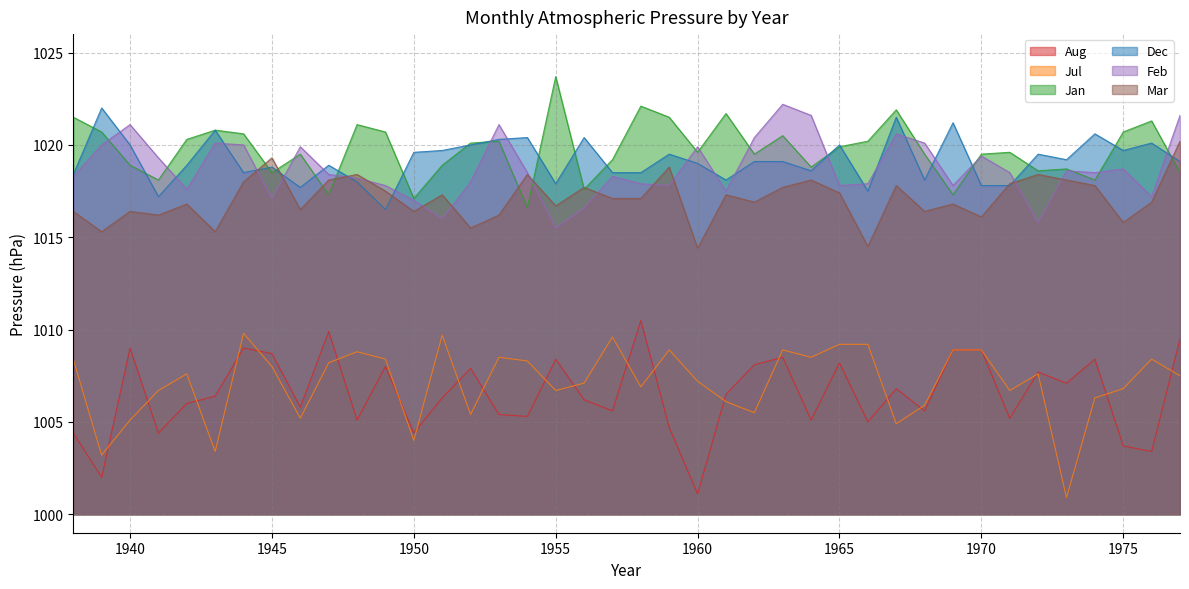

At which label is Jan closest to 1020?

1952